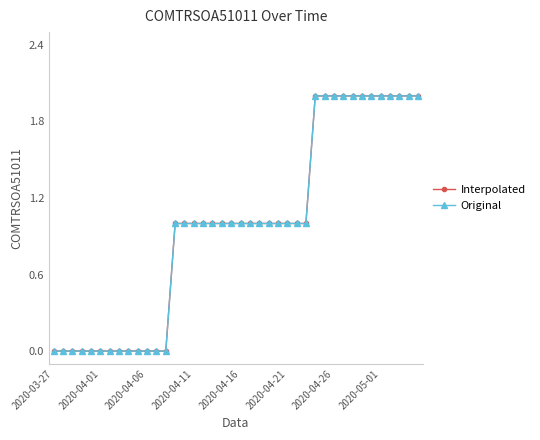

True or false: Original and Interpolated cross at least once.

False